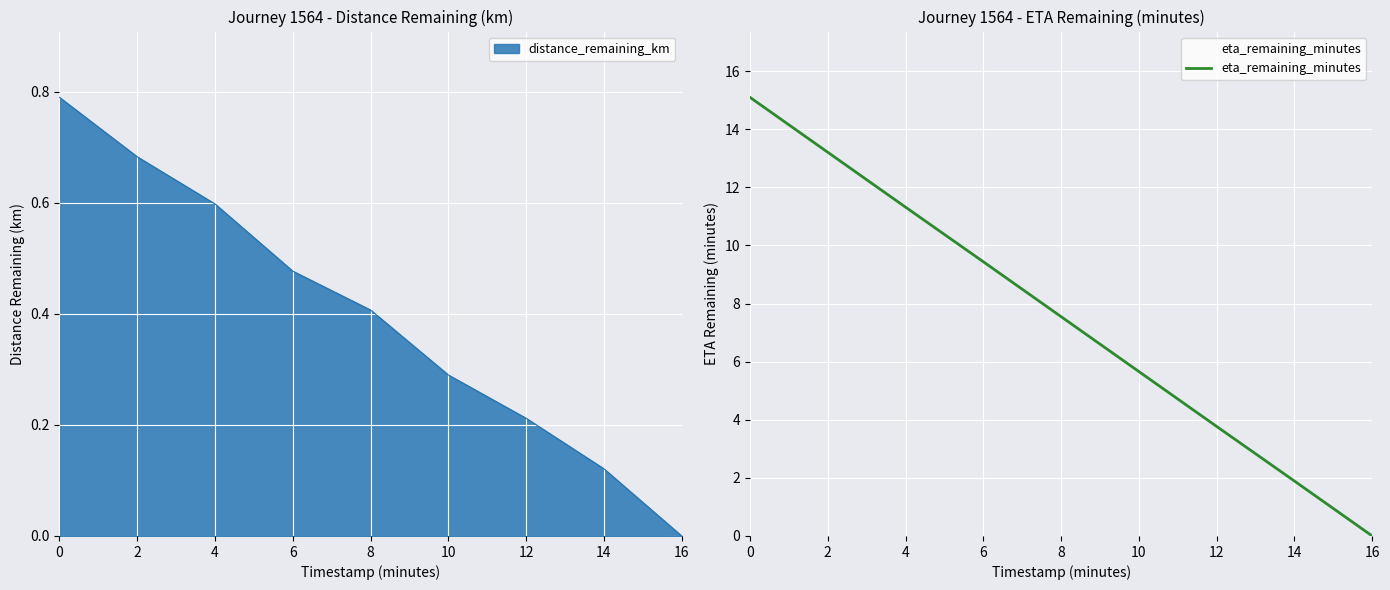

How many categories are shown in the chart?

9